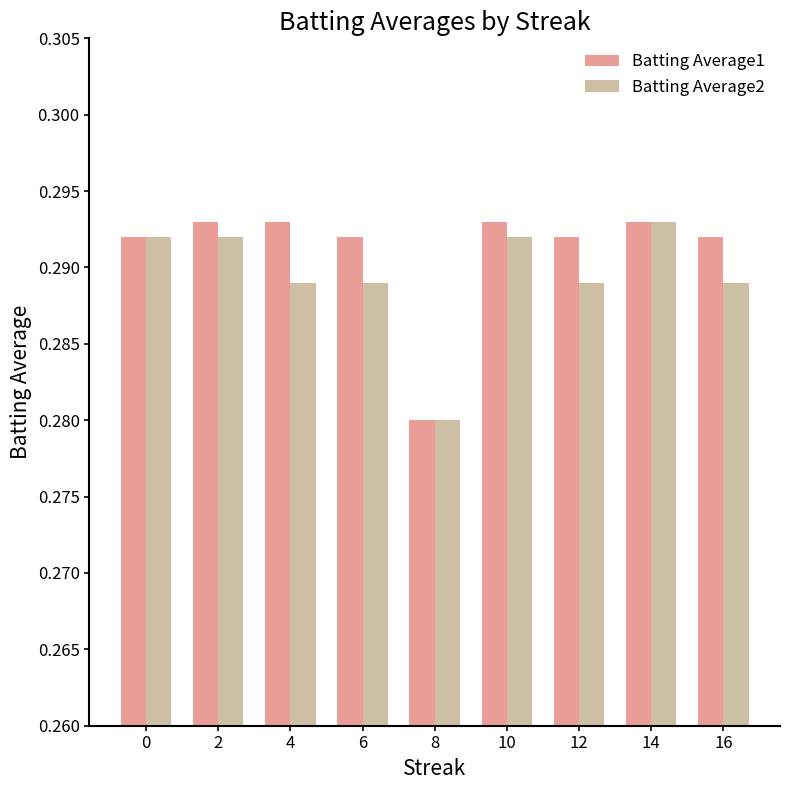

At which category is the sum across all series the highest?

14